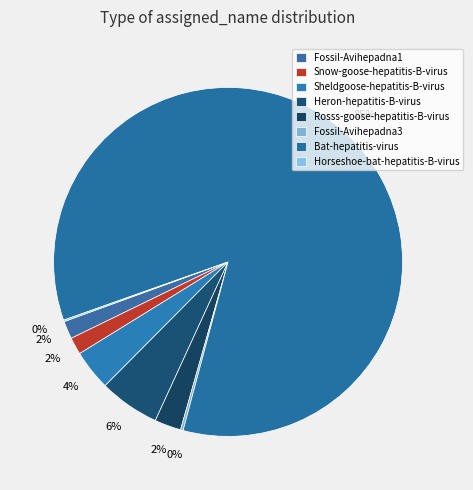

Which slice is the smallest?

Horseshoe-bat-hepatitis-B-virus